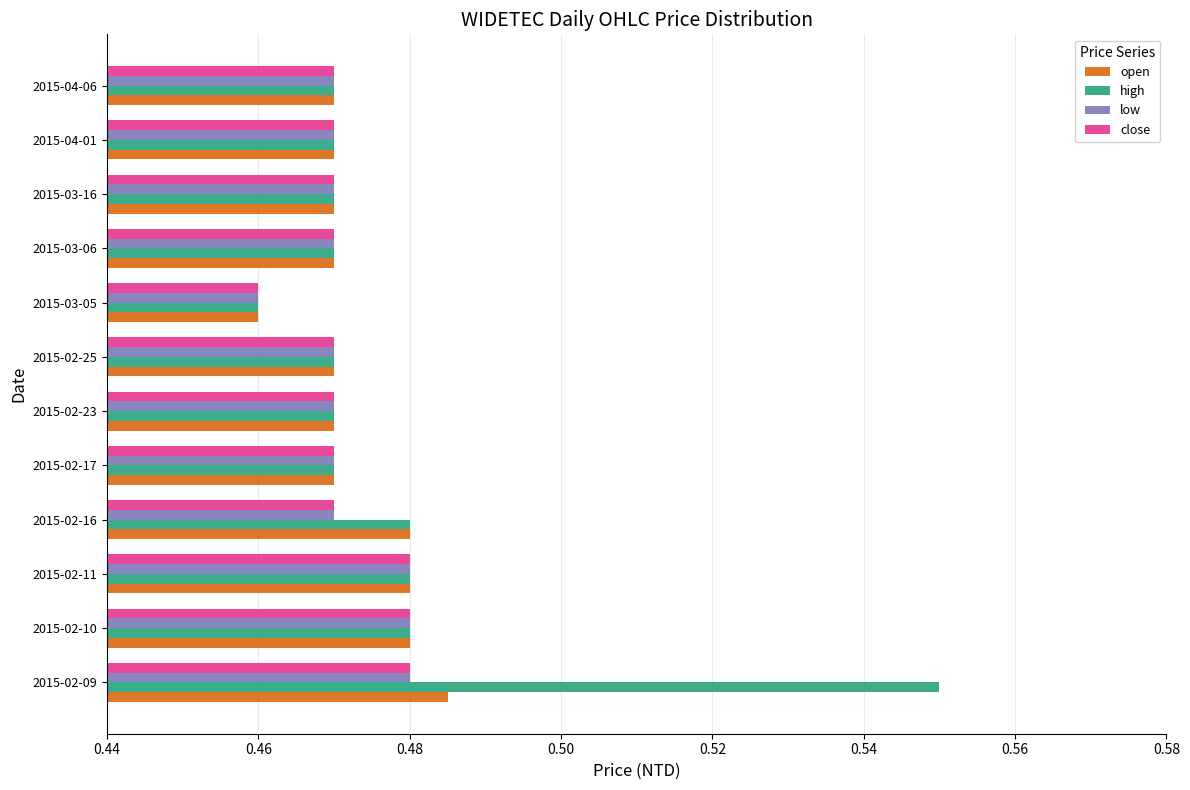

At which category is the sum across all series the highest?

2015-02-09